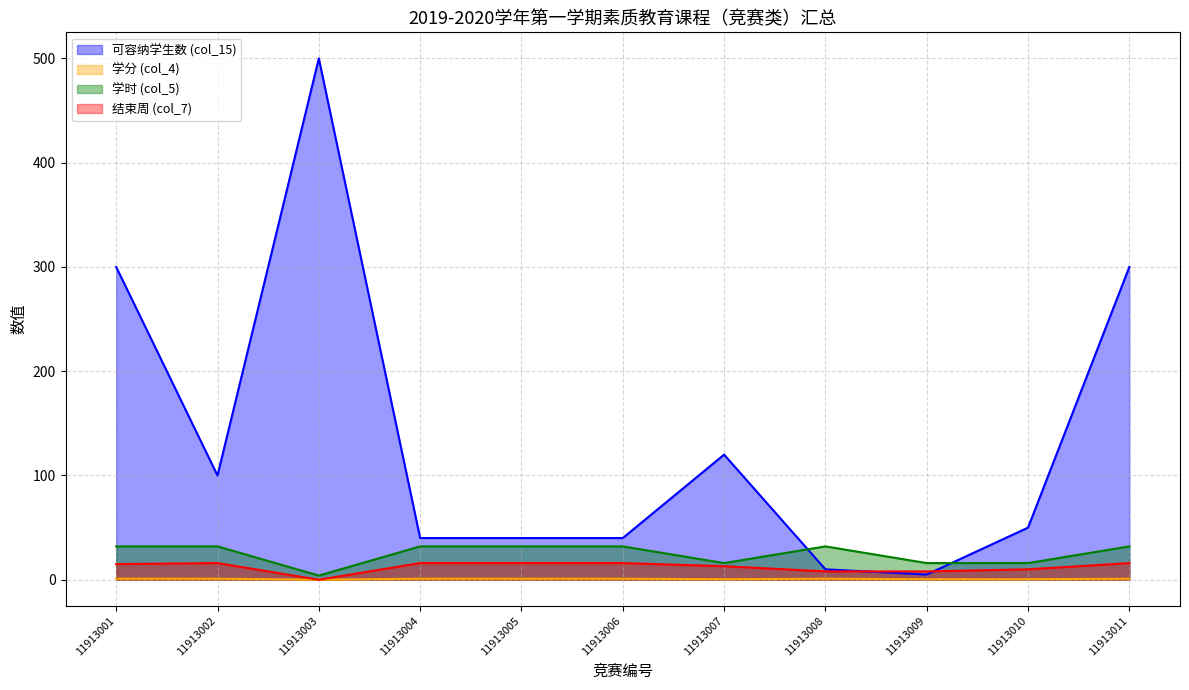

How many lines are shown in the chart?

4